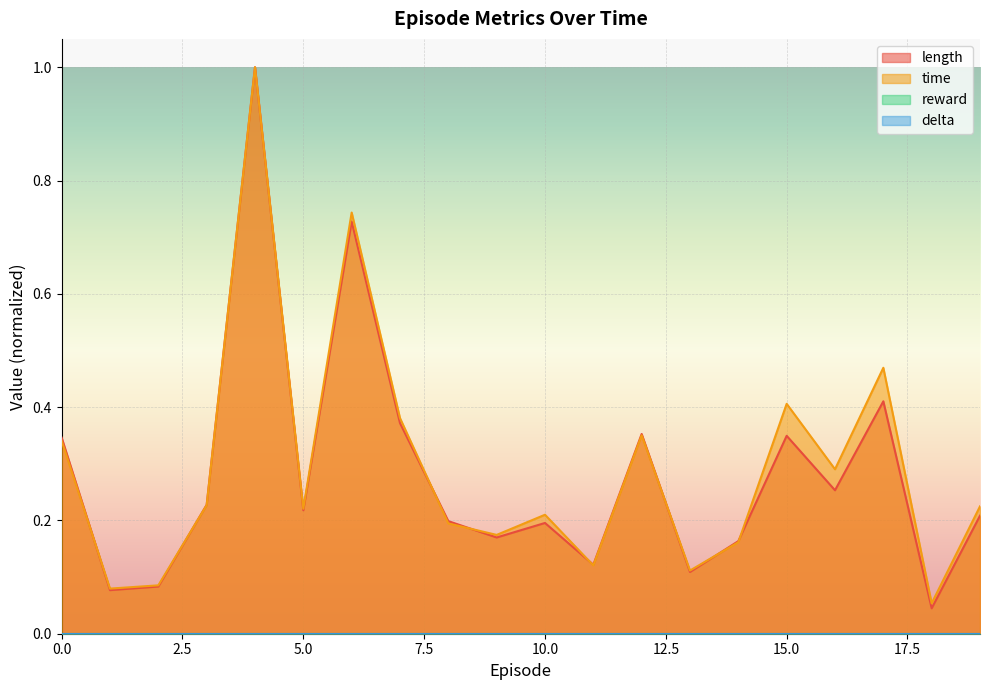

At which category is the sum across all series the highest?

4